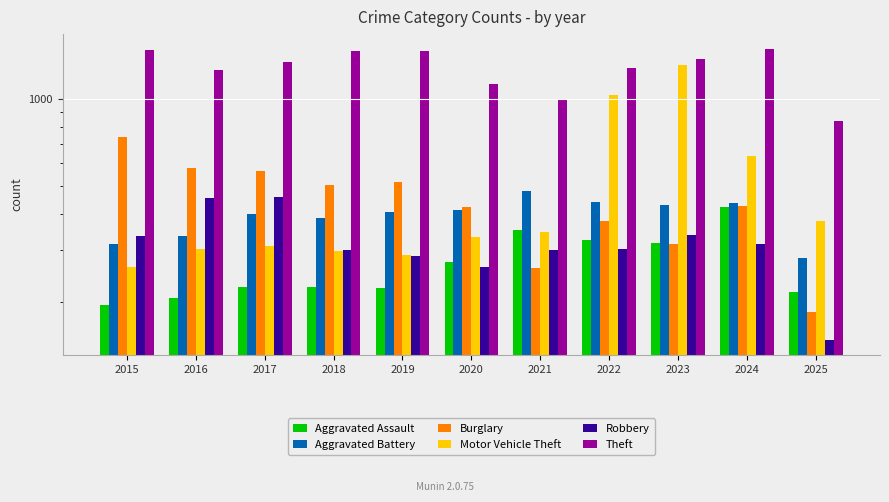

Which series changed the most between 2022 and 2024?

Motor Vehicle Theft